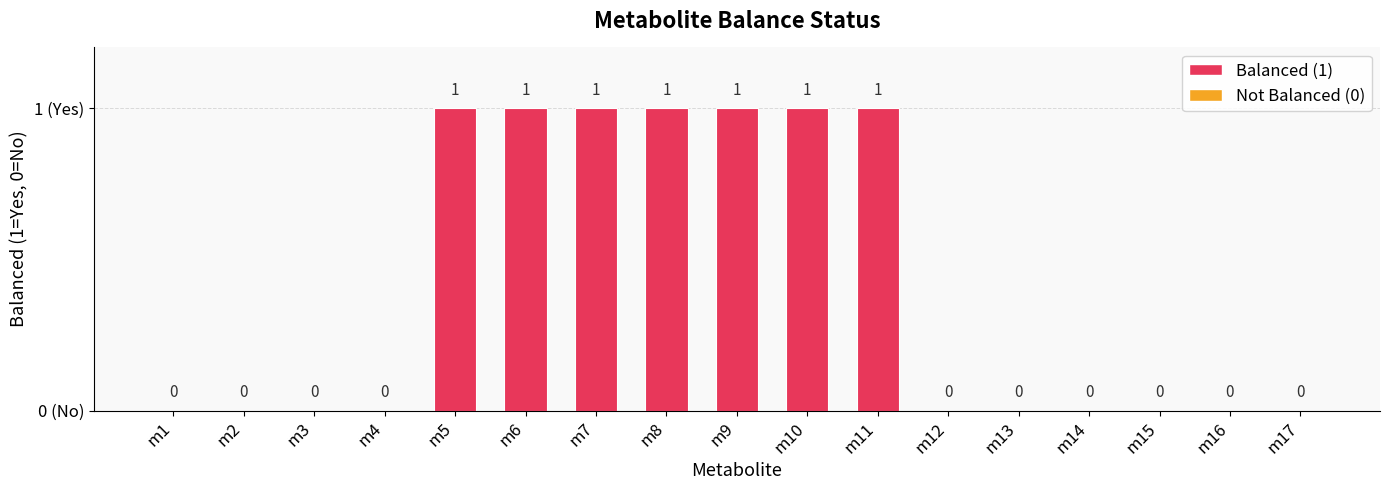

Which category has the lowest value across all series?

m1